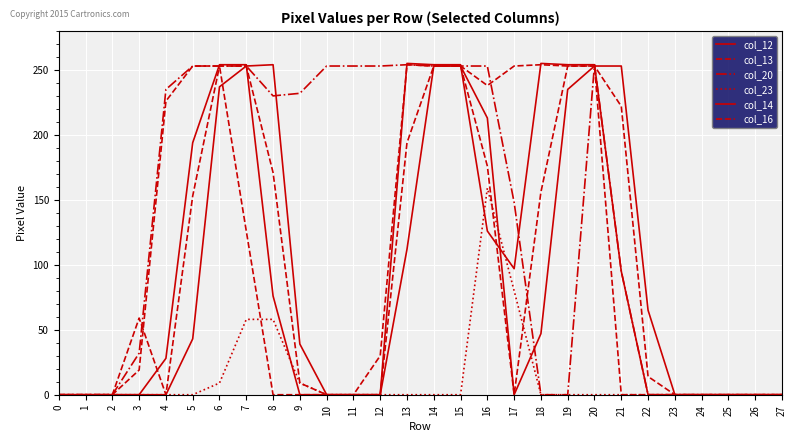

Which series changed the most between 2 and 4?

col_20